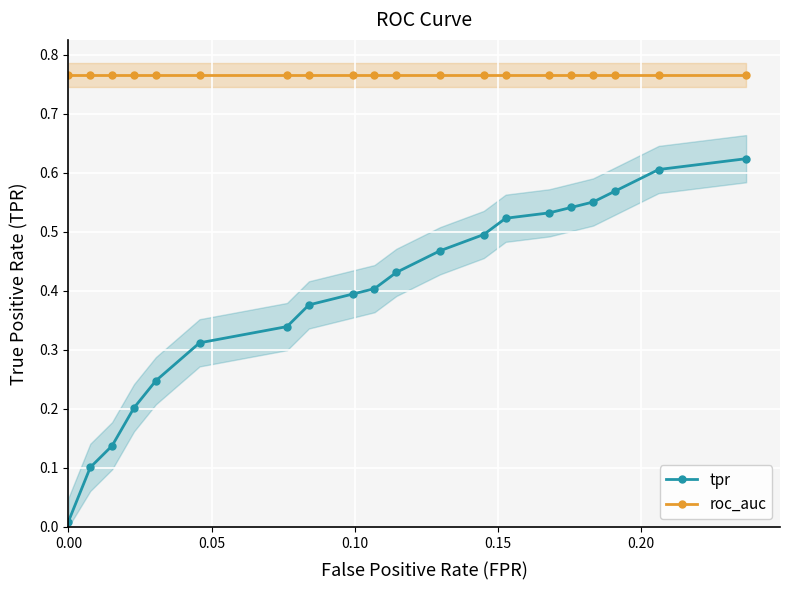

True or false: tpr and roc_auc cross at least once.

False